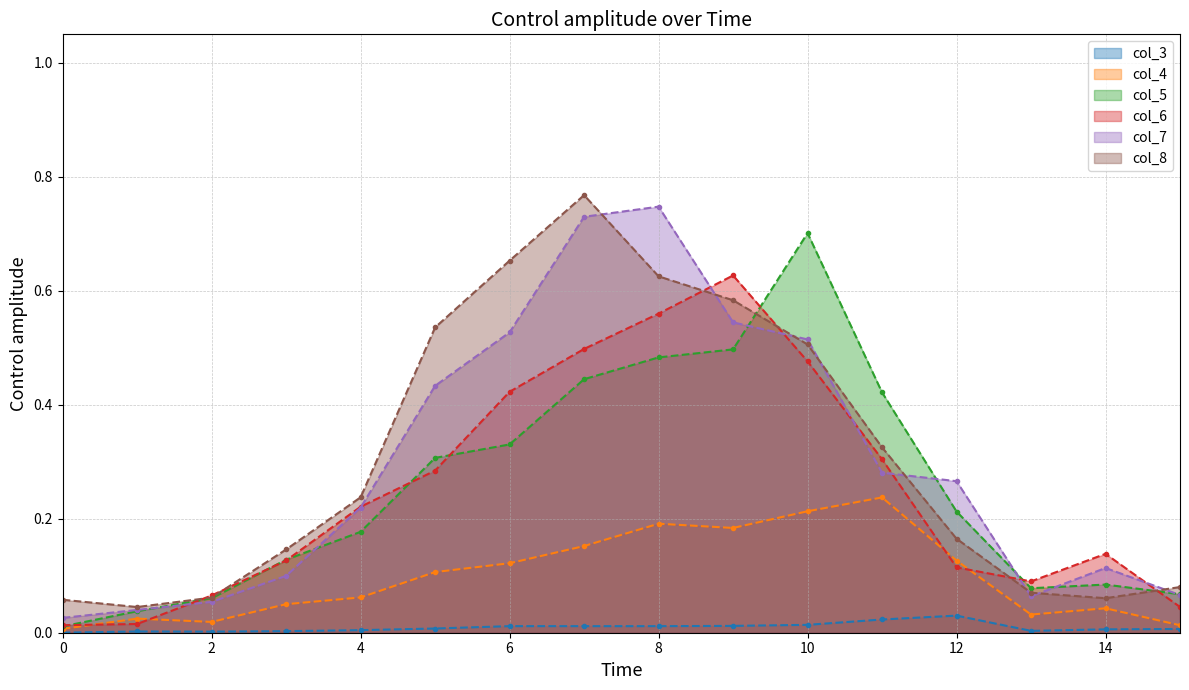

At how many categories does at least one series exceed 0?

16